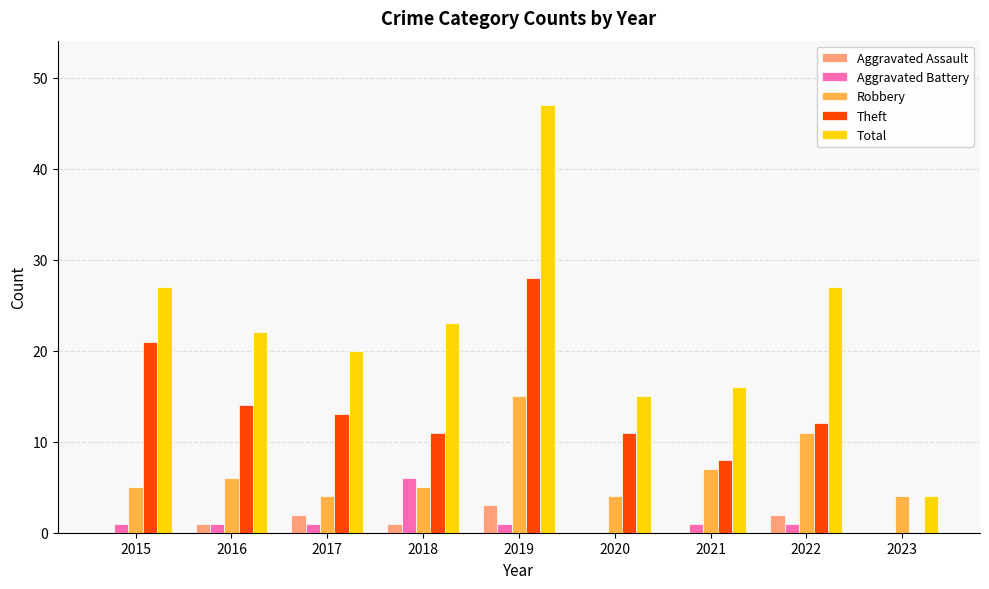

What value does the Robbery series have at 2020?

4